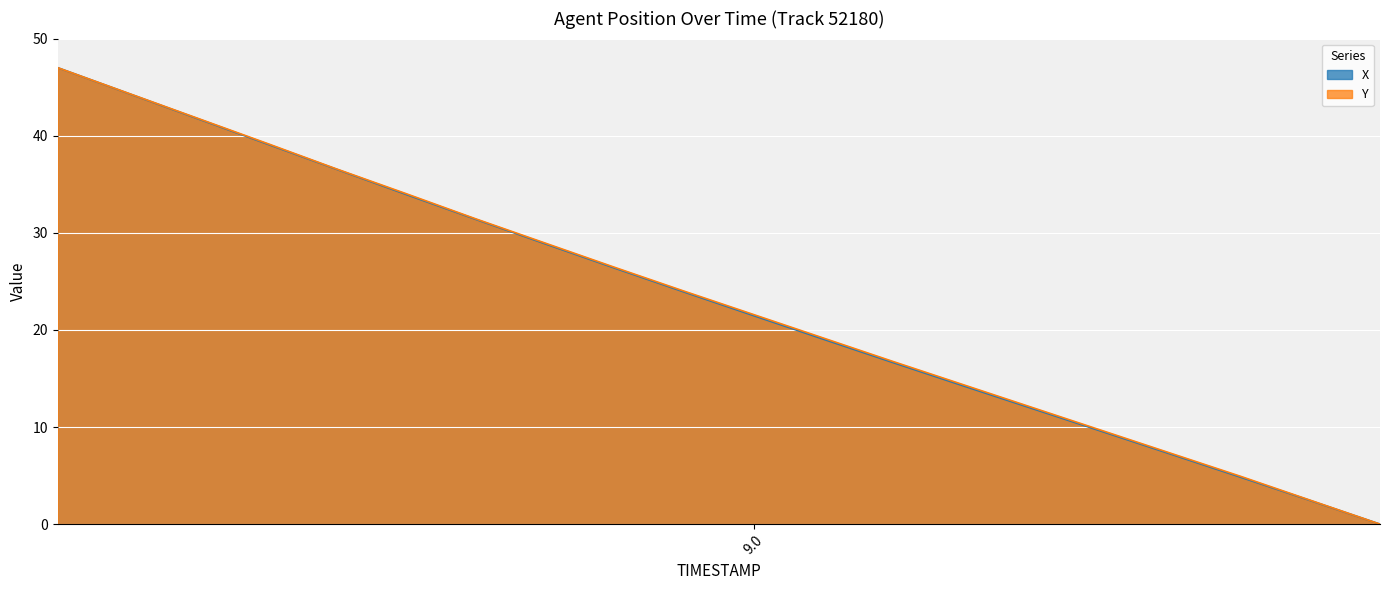

Which series has the largest total across all categories?

Y